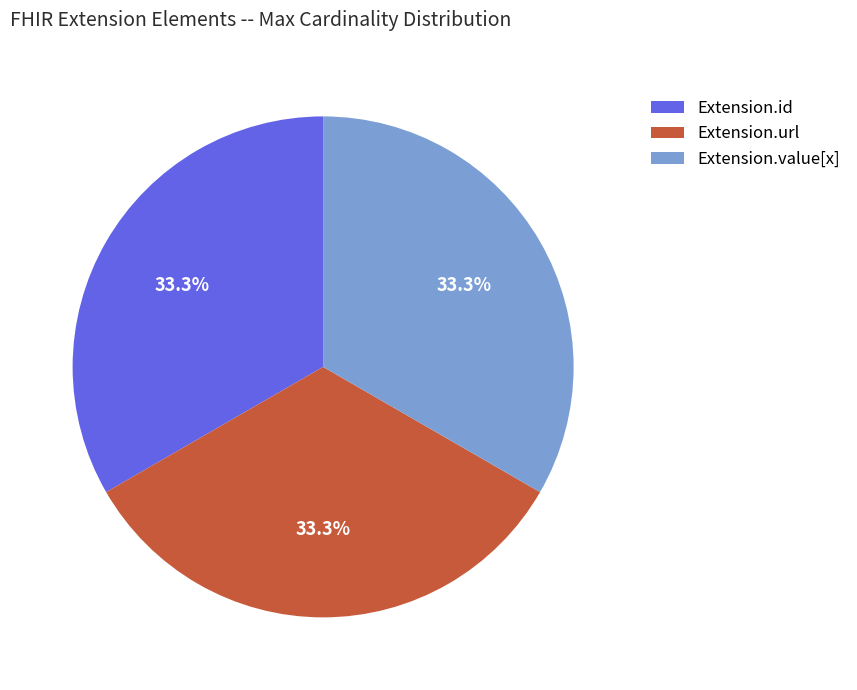

Is it true that Extension.url is 86% of the pie?

False